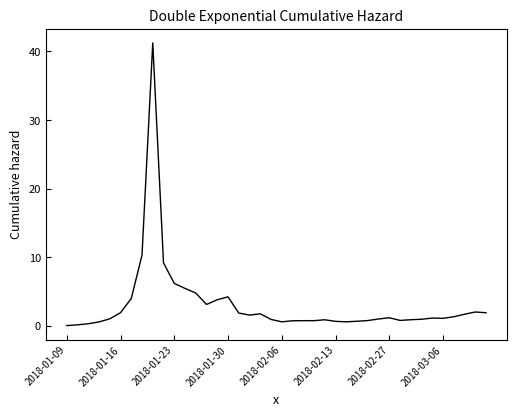

What is the greatest value displayed?

41.2